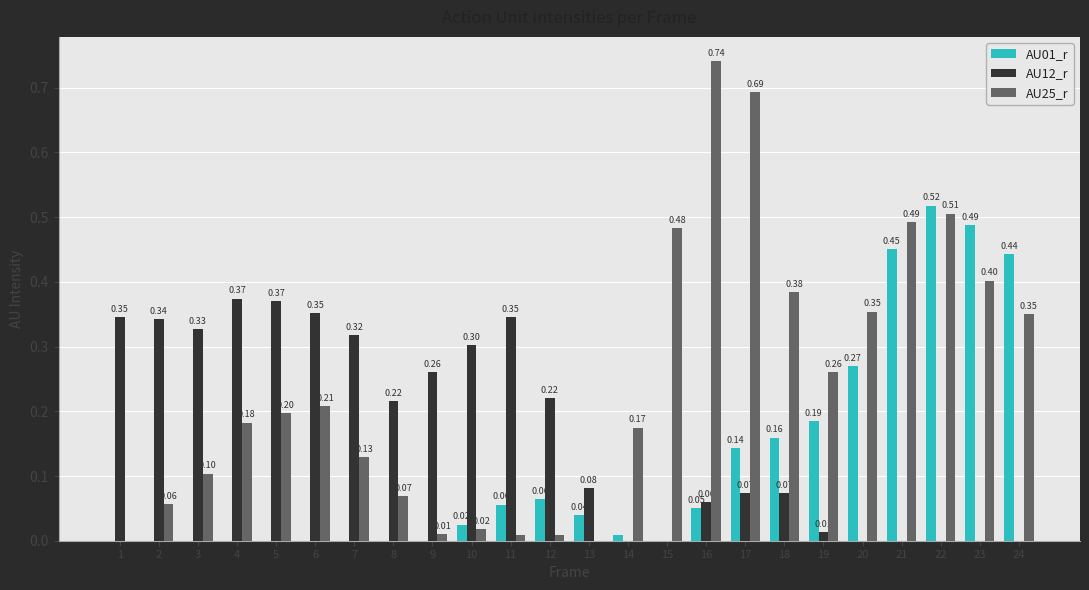

The AU25_r series shows 0.2 at 20. True or false?

False